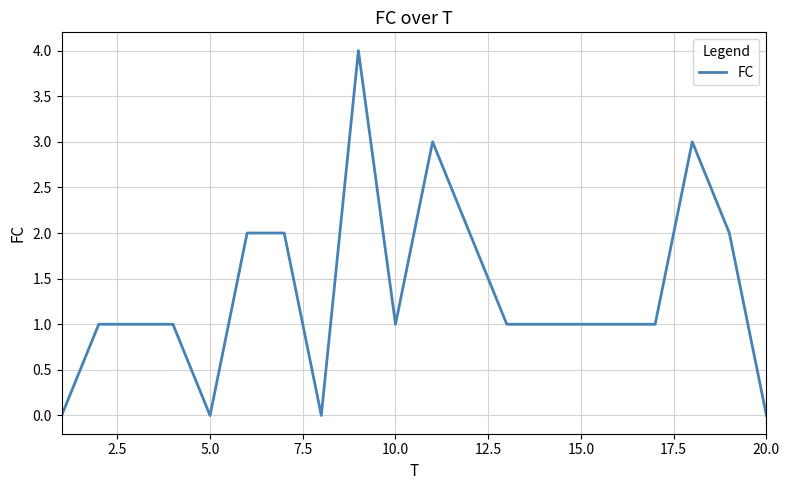

What is the greatest value displayed?

4